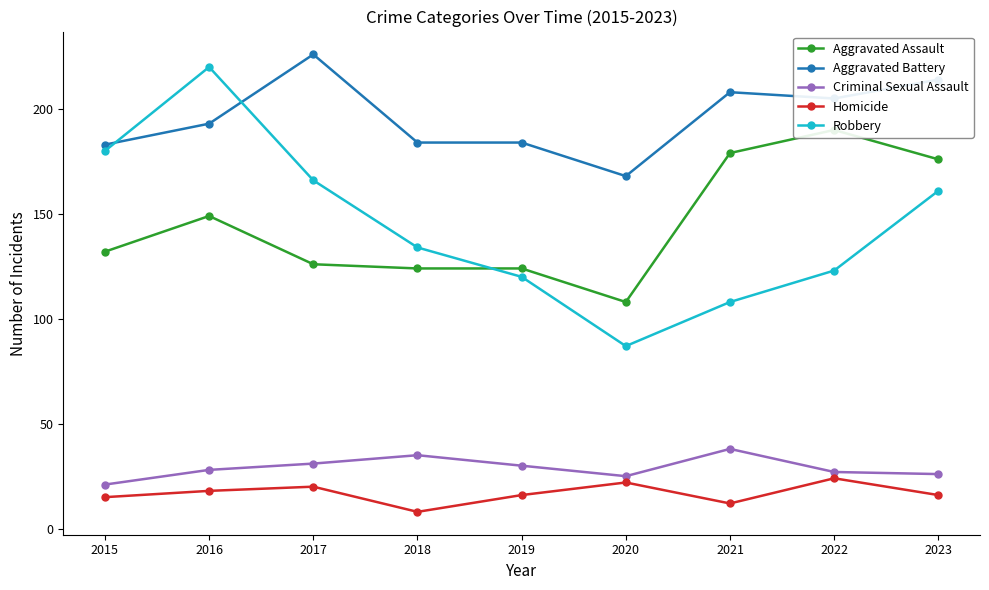

True or false: Homicide has a value of 24 at 2022.

True